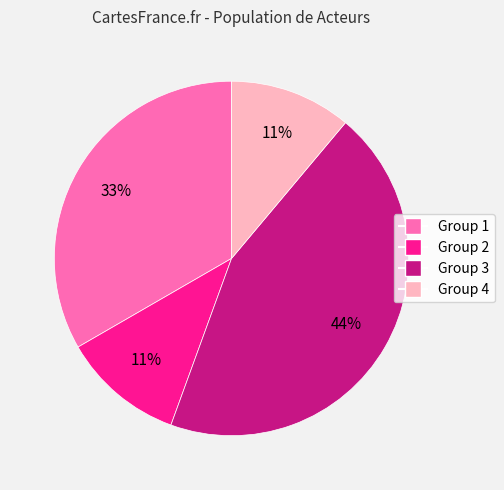

Which has a higher value, Group 4 or Group 1?

Group 1